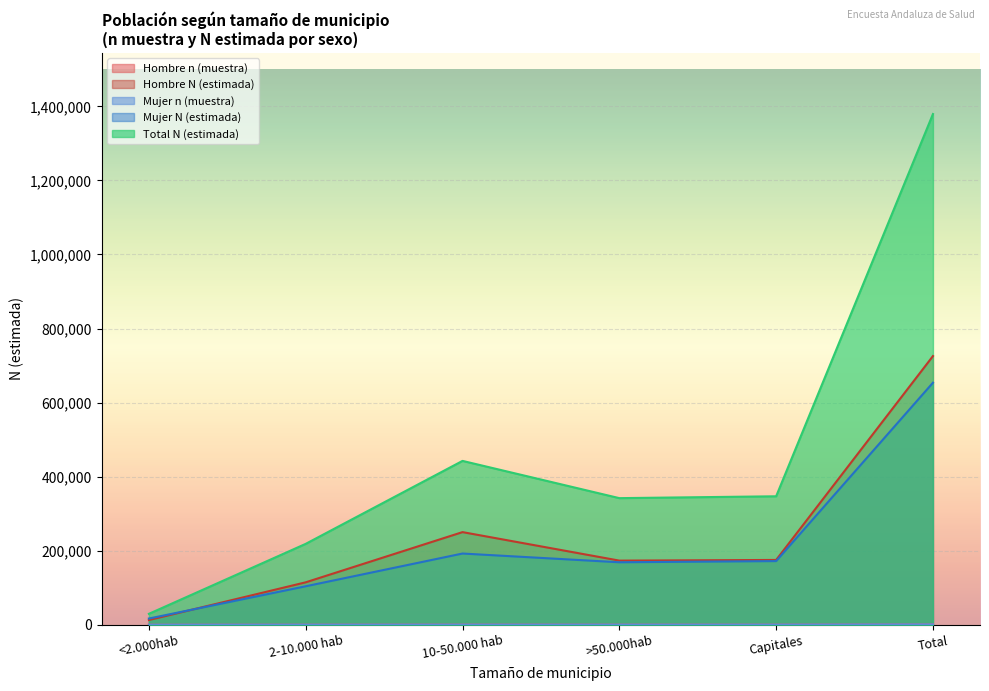

How many categories are shown in the chart?

6